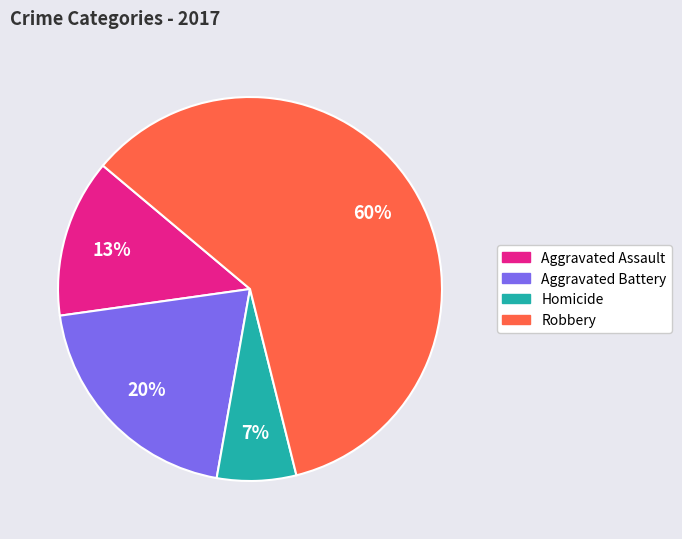

To the nearest percent, what is the difference between the largest and smallest slice percentages?

53%